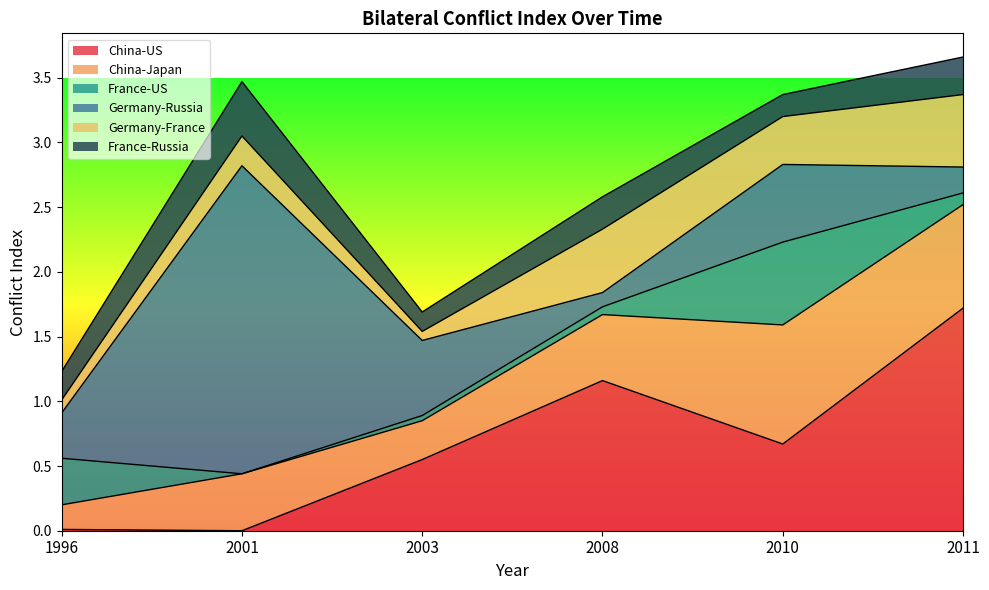

How many lines are shown in the chart?

6